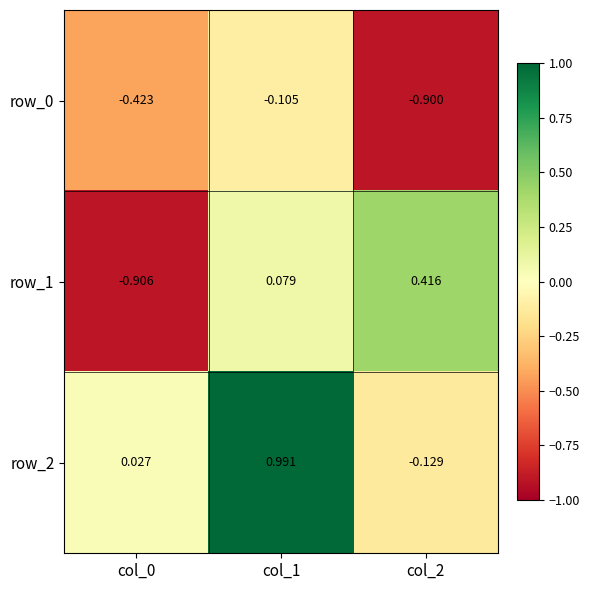

True or false: row_0 has a value of -0.0 at col_1.

False